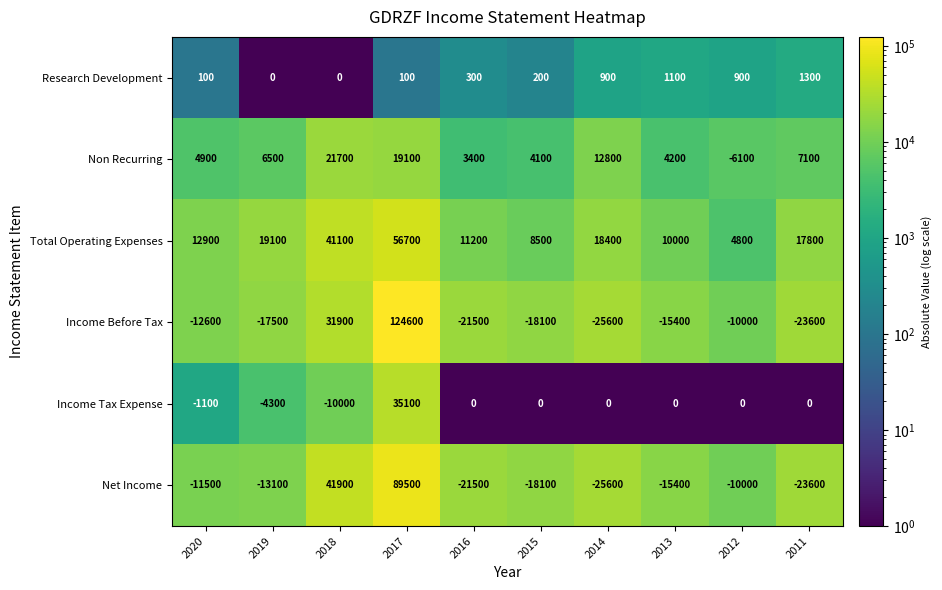

Which series has the widest spread of values?

Income Before Tax